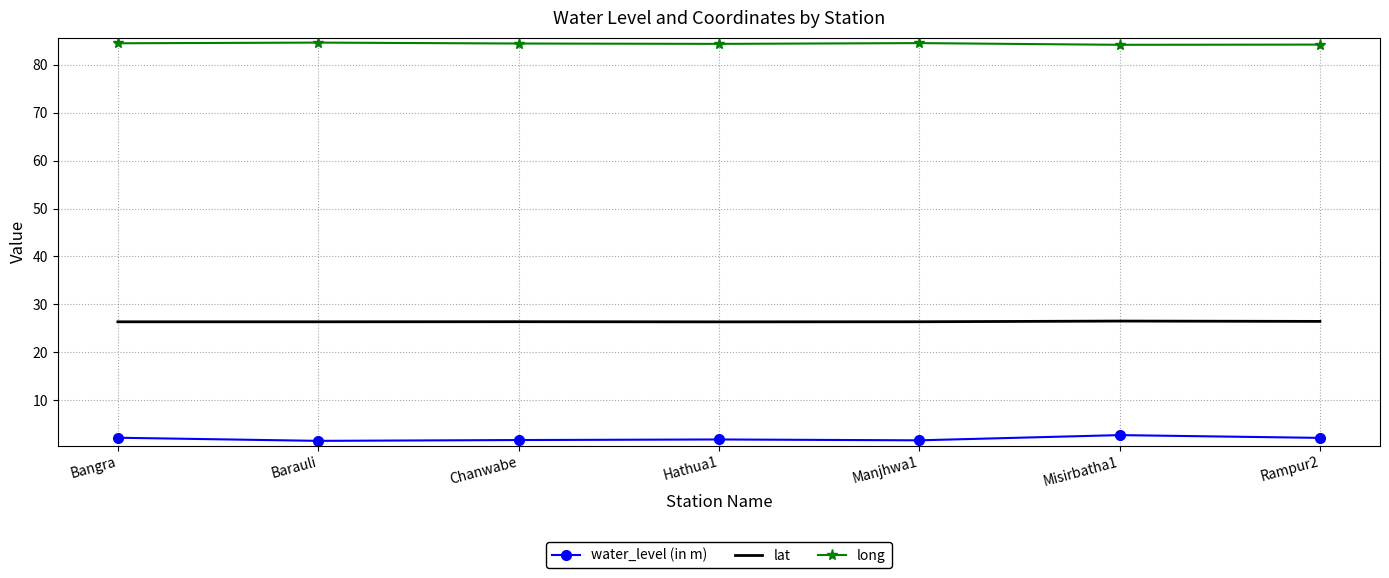

The value of lat at Bangra is 34.9. True or false?

False